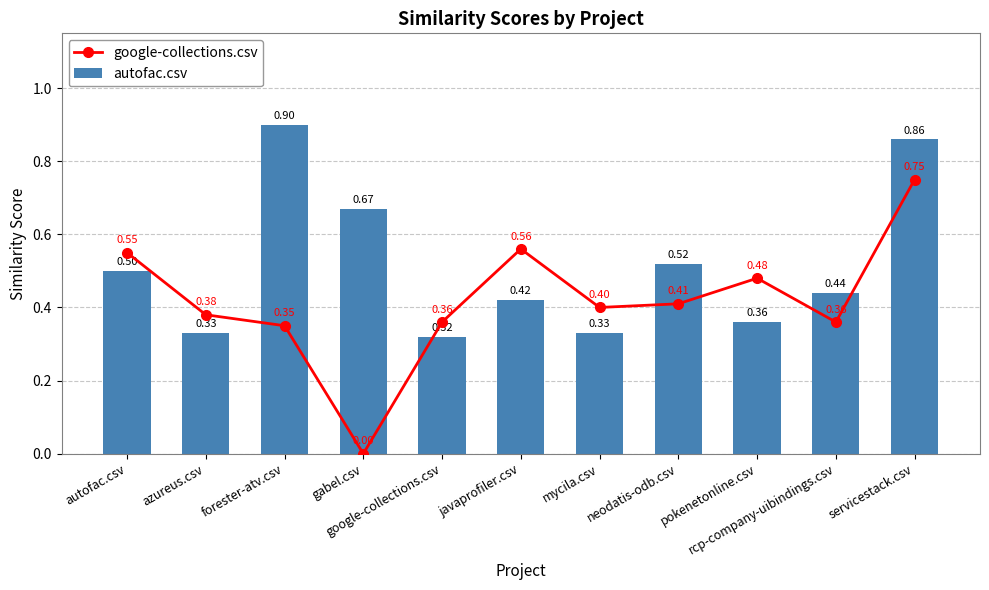

Is it true that autofac.csv equals 0.9 at forester-atv.csv?

True